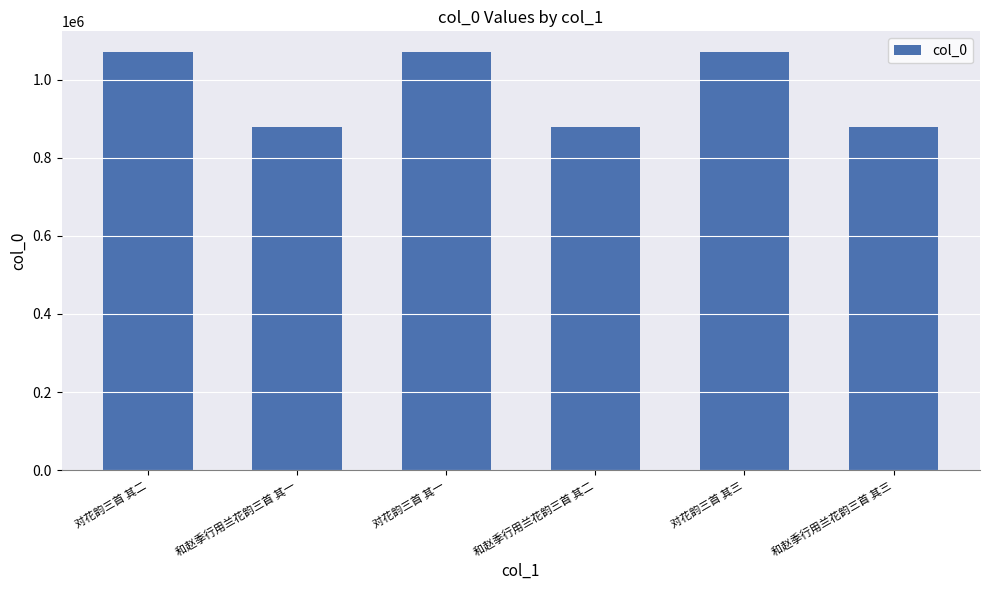

How many bars are there in total?

6